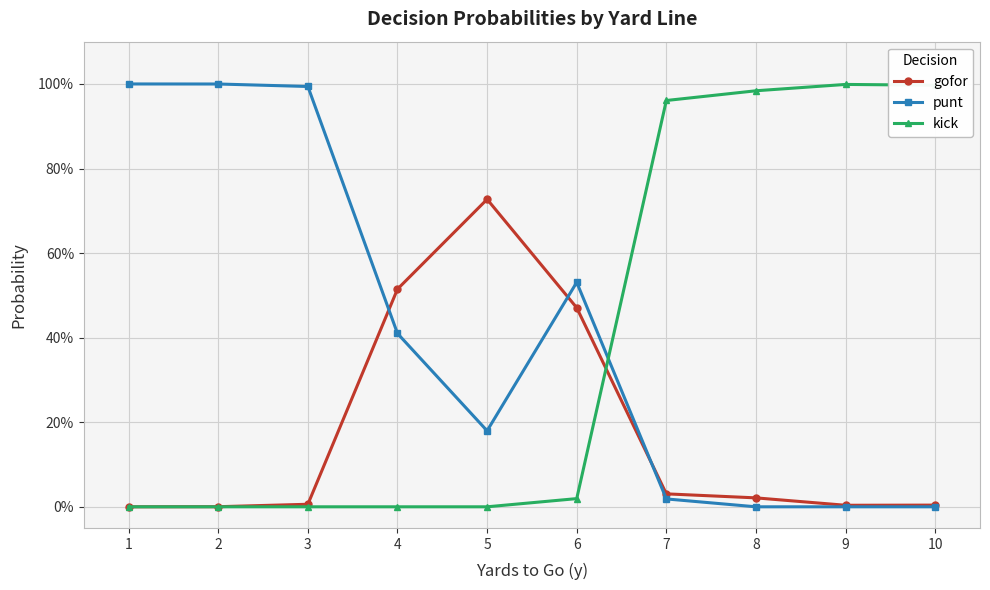

Reading right to left, transcribe all the data shown in this chart.

gofor: 10=0.0	9=0.0	8=0.0	7=0.0	6=0.5	5=0.7	4=0.5	3=0.0	2=0.0	1=0.0
punt: 10=0.0	9=0.0	8=0.0	7=0.0	6=0.5	5=0.2	4=0.4	3=1.0	2=1.0	1=1.0
kick: 10=1.0	9=1.0	8=1.0	7=1.0	6=0.0	5=0.0	4=0.0	3=0.0	2=0.0	1=0.0